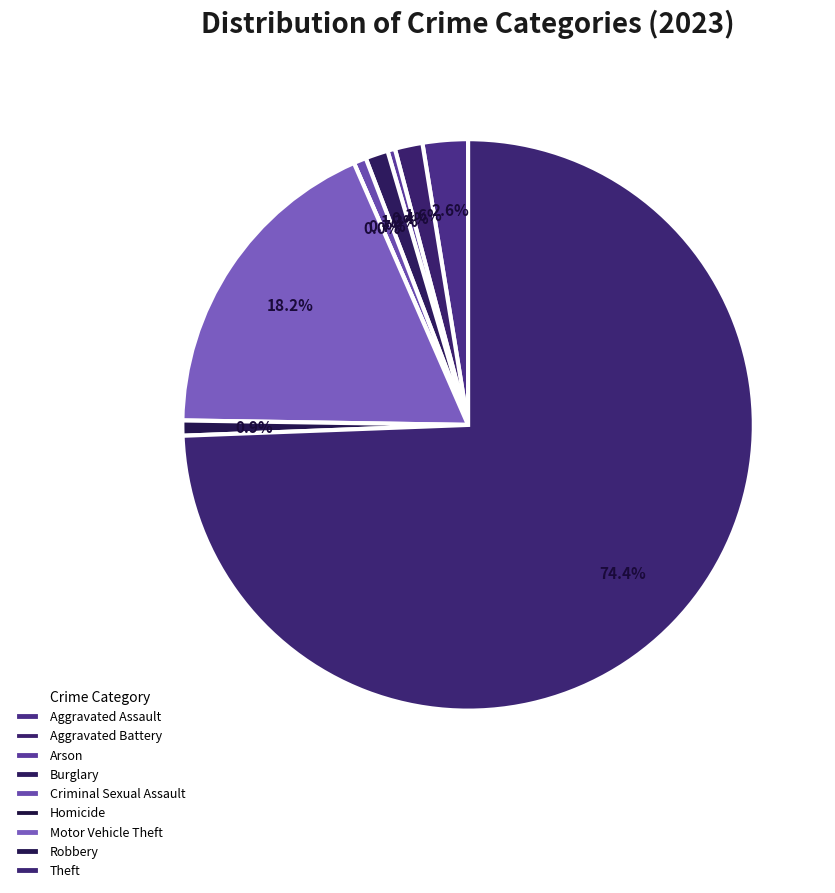

Is it true that Motor Vehicle Theft is 18% of the pie?

True